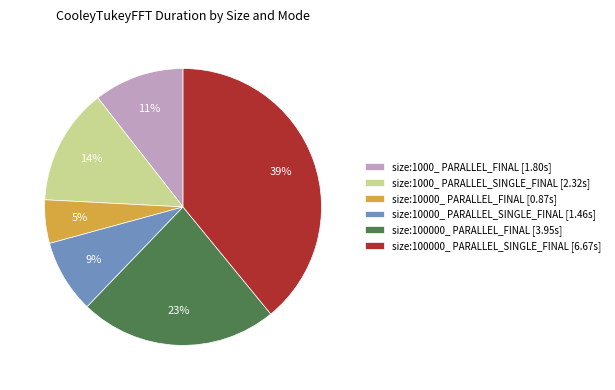

What is the largest slice in the pie chart?

size:100000_ PARALLEL_SINGLE_FINAL